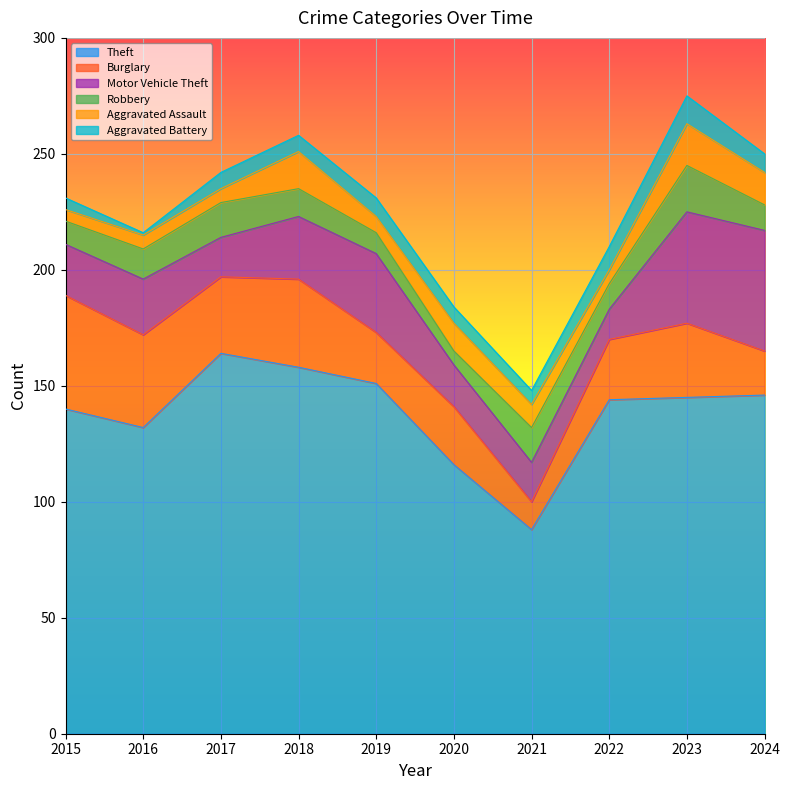

Reading right to left, transcribe all the data shown in this chart.

Theft: 146	145	144	88	116	151	158	164	132	140
Burglary: 19	32	26	12	25	22	38	33	40	49
Motor Vehicle Theft: 52	48	13	17	18	34	27	17	24	22
Robbery: 11	20	11	15	6	9	12	15	13	10
Aggravated Assault: 14	18	6	10	12	7	16	6	6	5
Aggravated Battery: 8	12	10	6	7	8	7	7	1	5